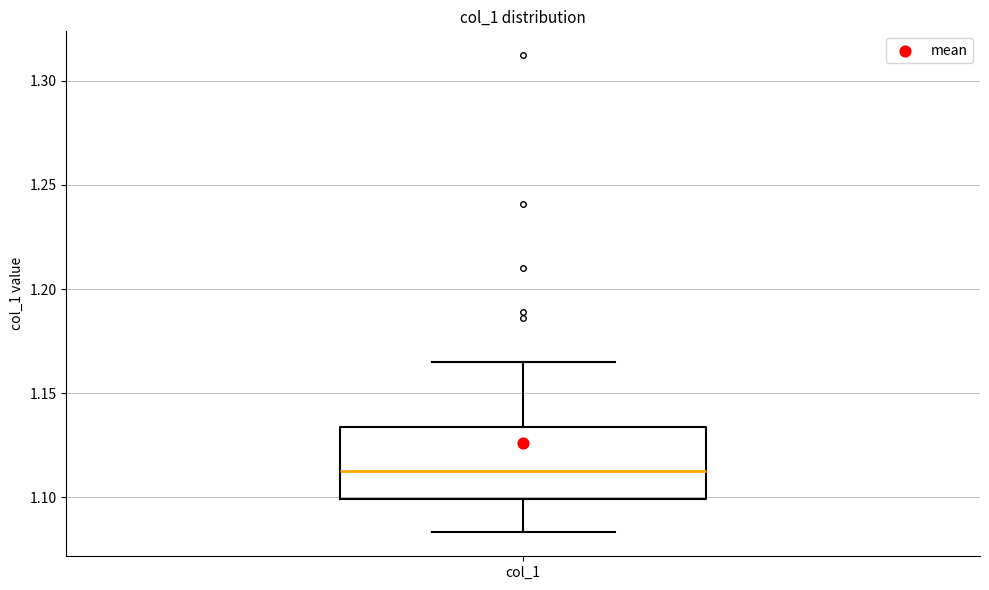

Where does the lower whisker of the box for col_1 end on the y-axis? The values are not printed on the chart, so give them approximately, as read against the axis.

1.085